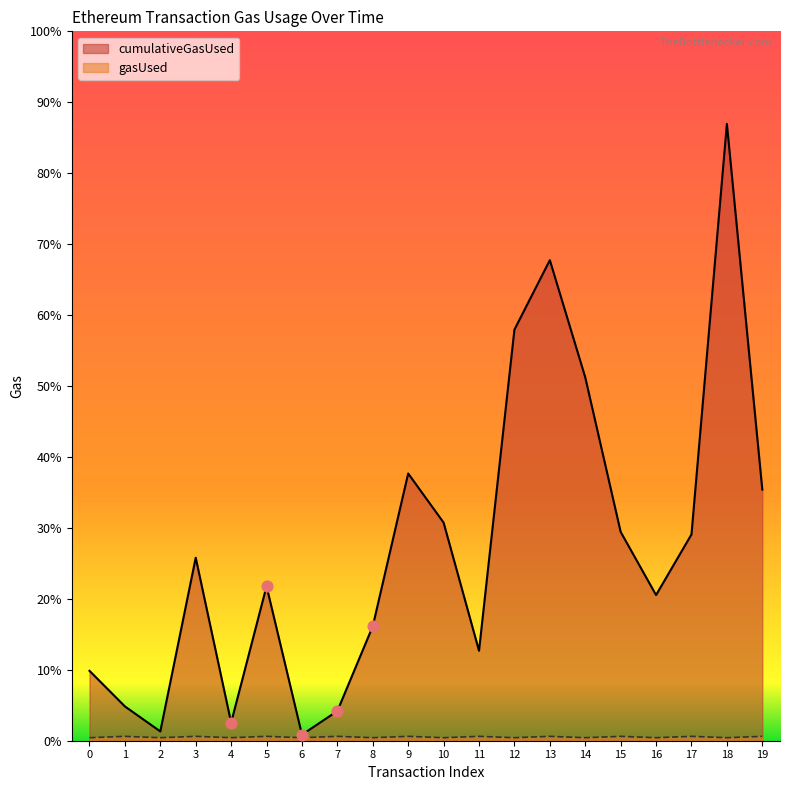

Is the value of cumulativeGasUsed at 15 greater than the value of gasUsed at 8?

Yes